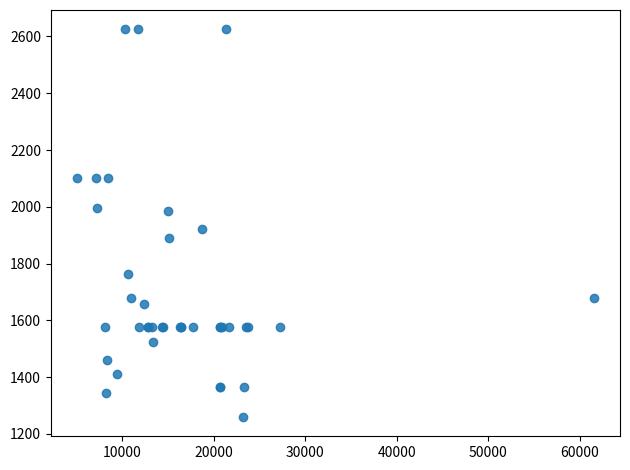

What Y value in the scatter plot is closest to 1942?

1921.5